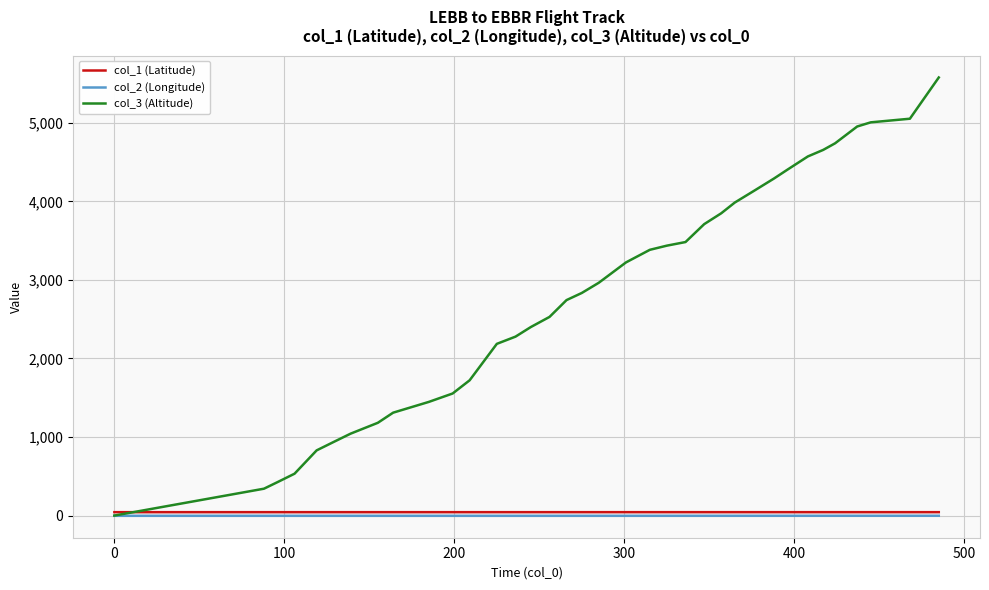

Which series has the largest range (max minus min)?

col_3 (Altitude)